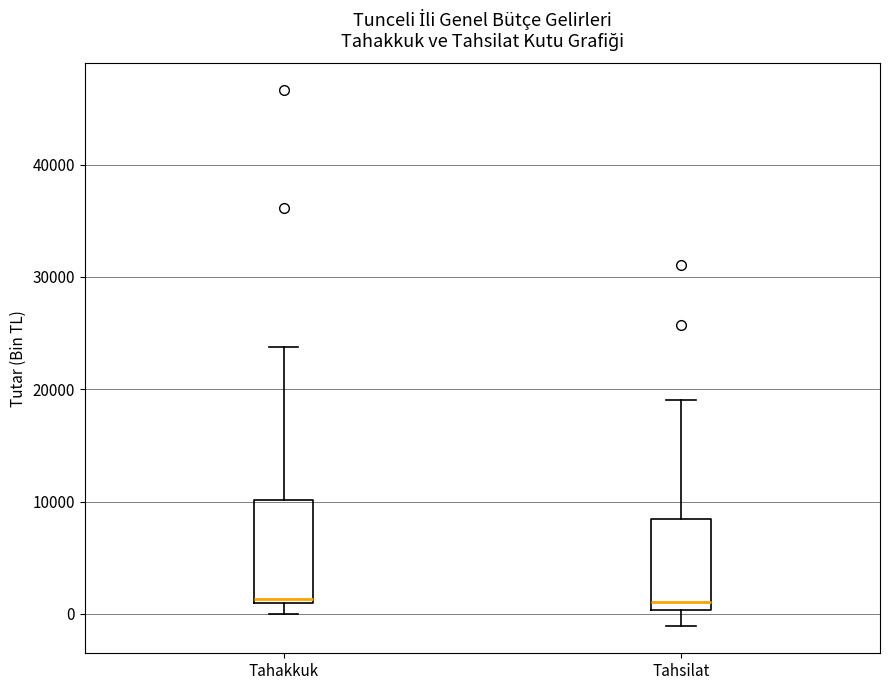

Which box is the tallest, from its lower edge to its upper edge?

Tahakkuk